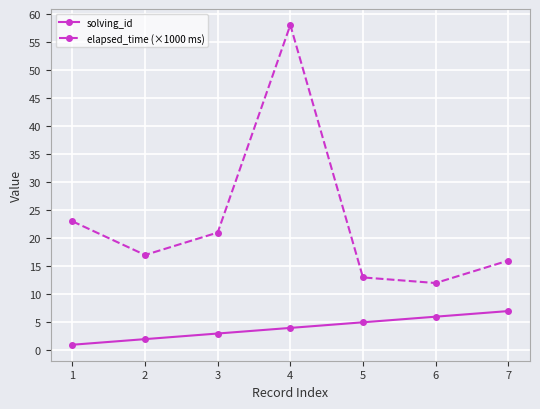

What is the greatest value displayed?

58